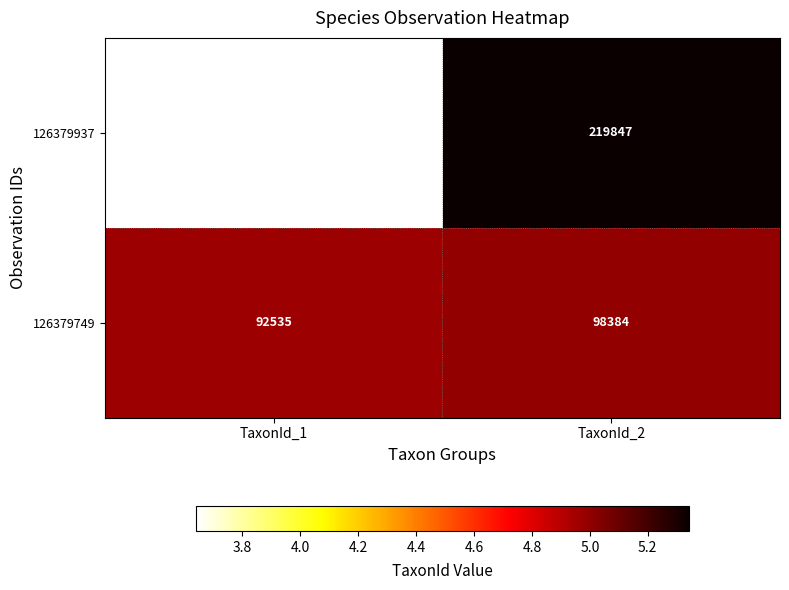

Where is 126379749 nearest to the value 95459?

TaxonId_1